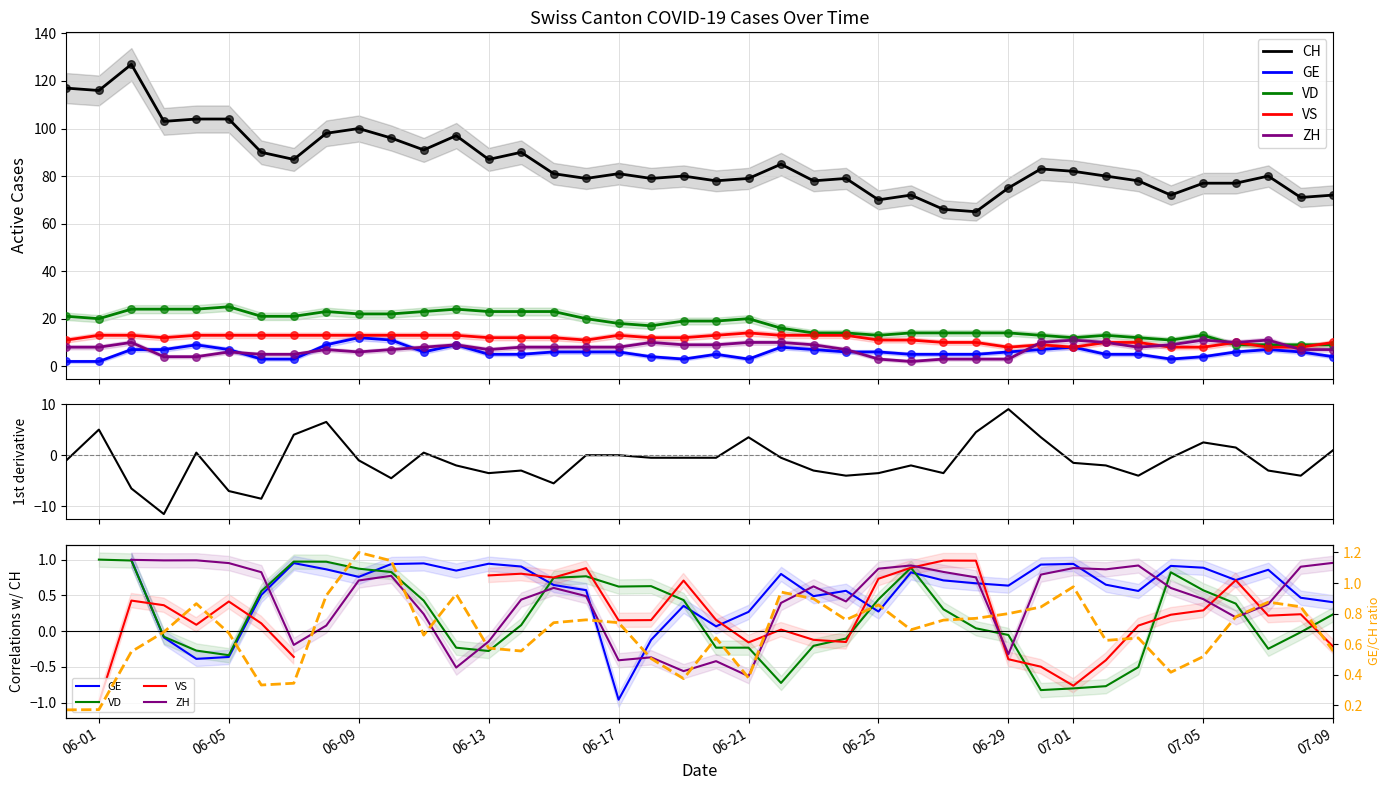

Which series contains the highest Y value?

CH